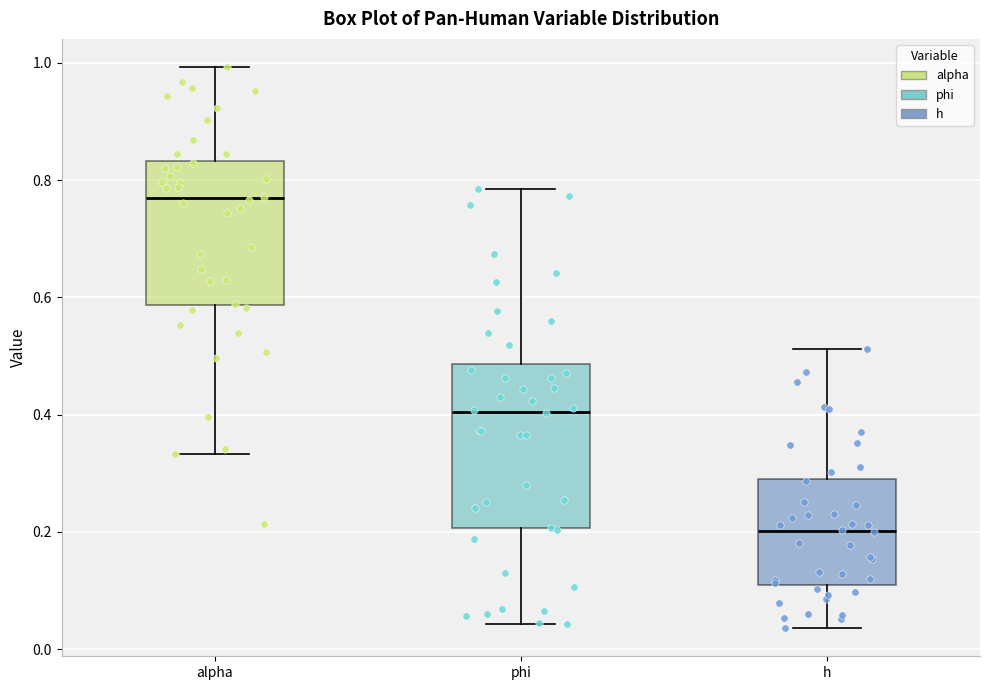

Where does the upper whisker of the box for phi end on the y-axis? The values are not printed on the chart, so give them approximately, as read against the axis.

0.78